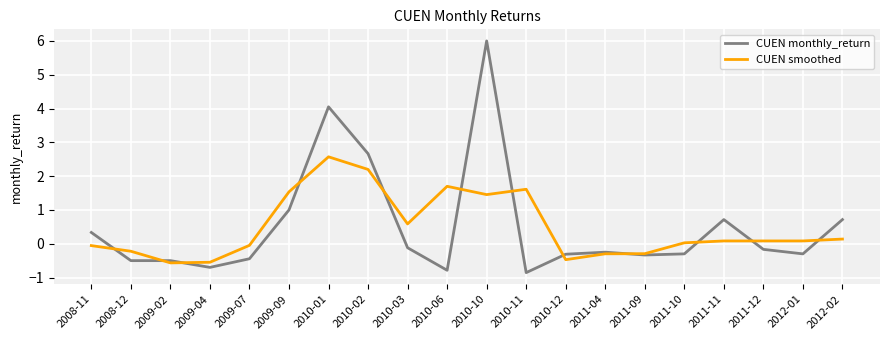

List the series in order of their peak value, lowest first.

CUEN smoothed, CUEN monthly_return